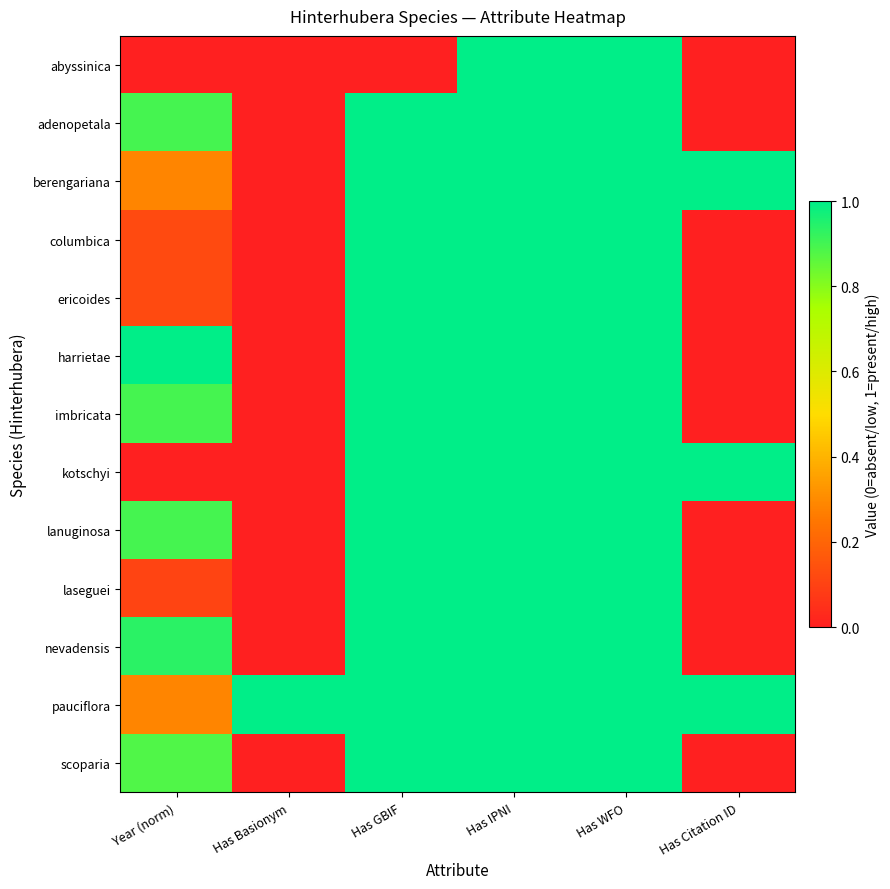

Which has a higher value, Has IPNI or Has Citation ID?

Has IPNI